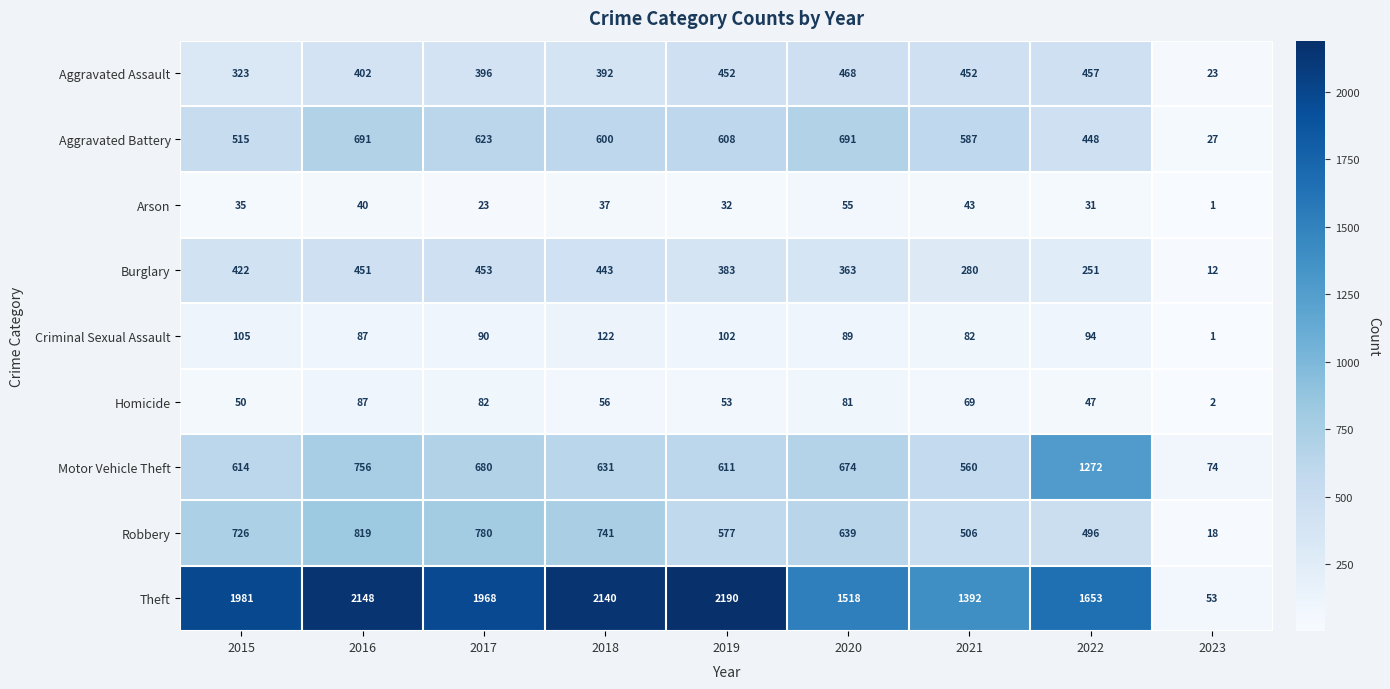

The value of Robbery at 2021 is 708. True or false?

False